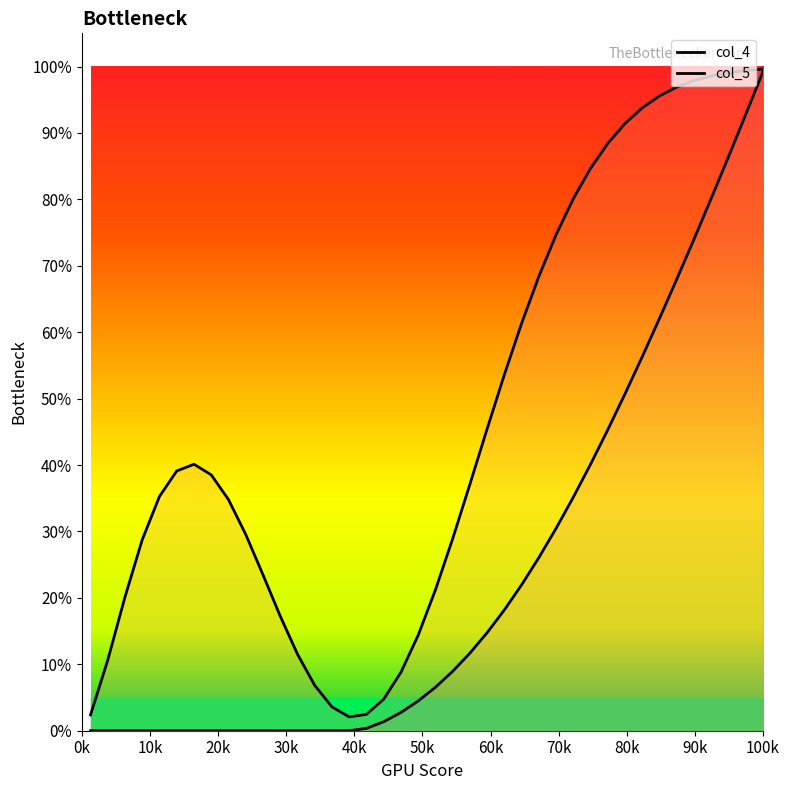

What is the sum of all col_5 values?

9.4